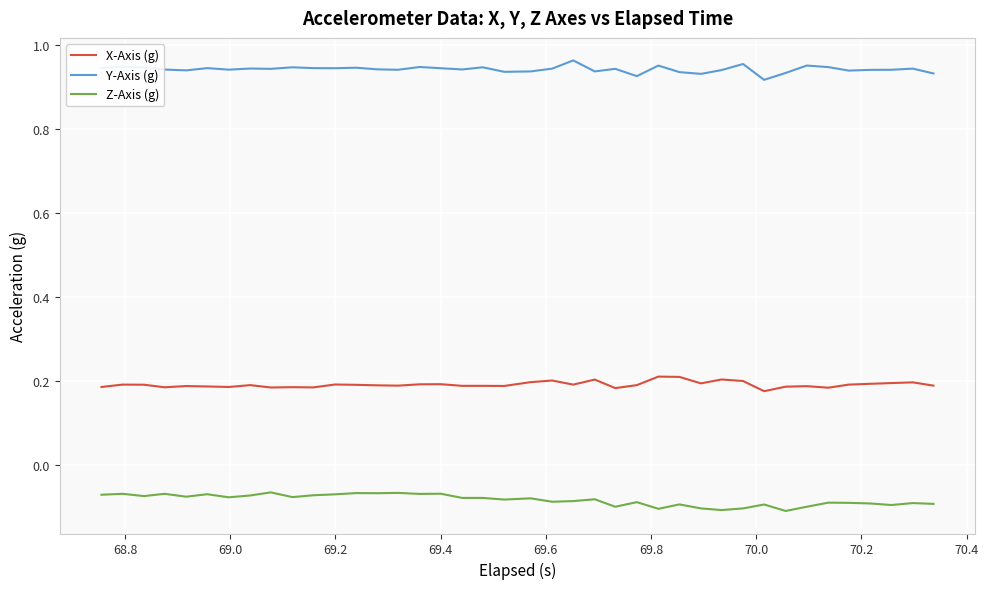

True or false: Y-Axis (g) and Z-Axis (g) cross at least once.

False